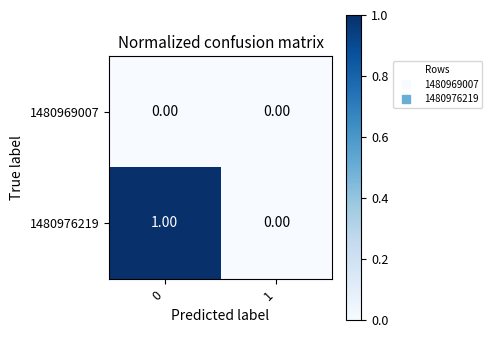

What is the greatest value displayed?

1